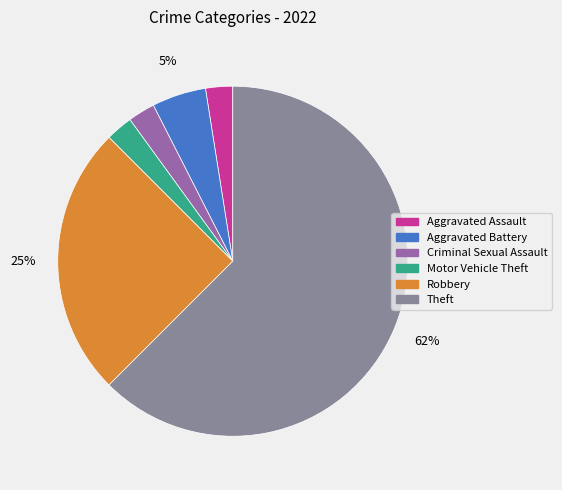

Which category accounts for the majority?

Theft